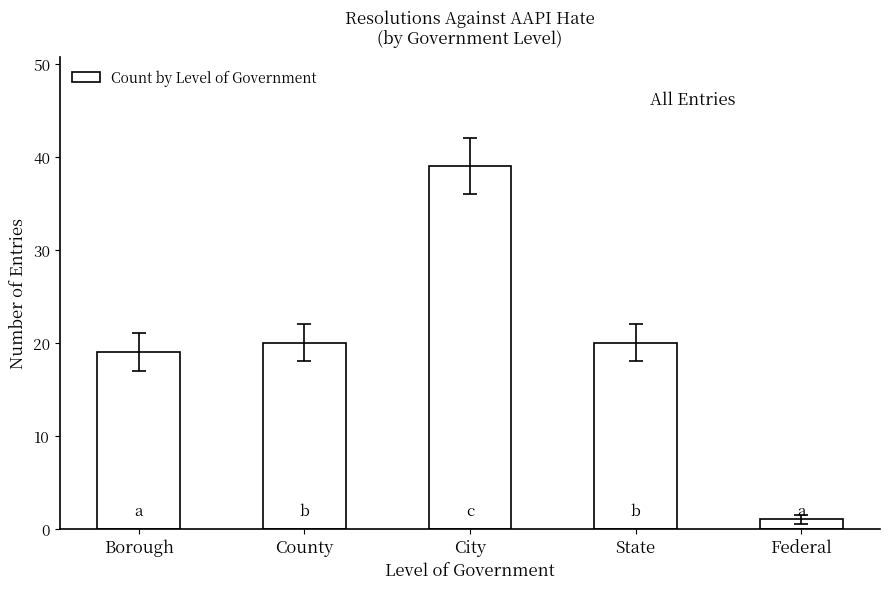

What is the average value?

20